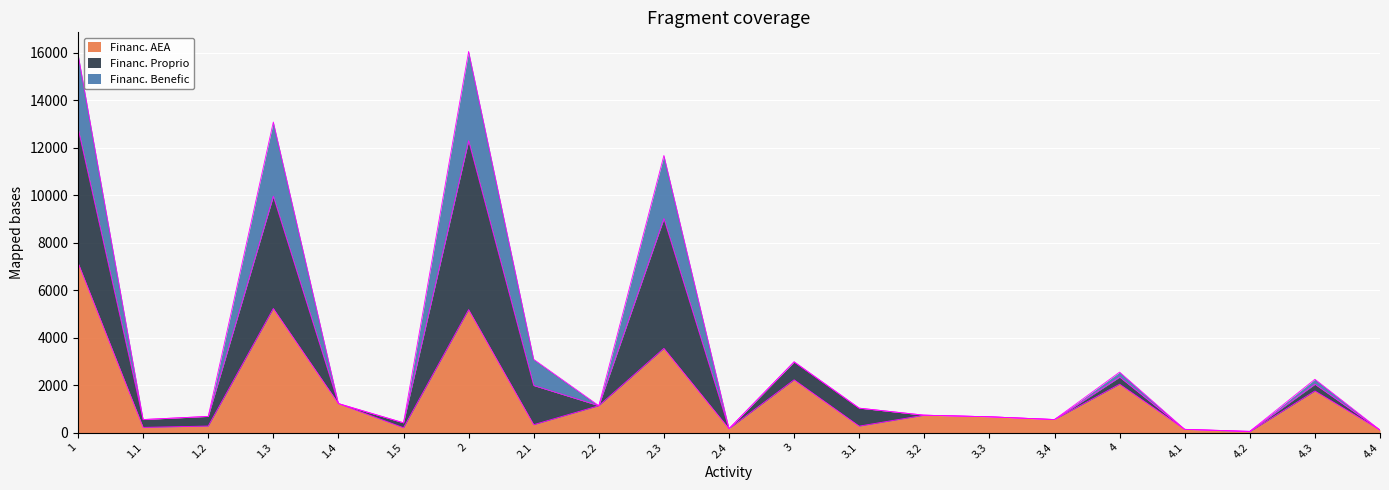

What is the total value across all series at 2.3?

11672.3